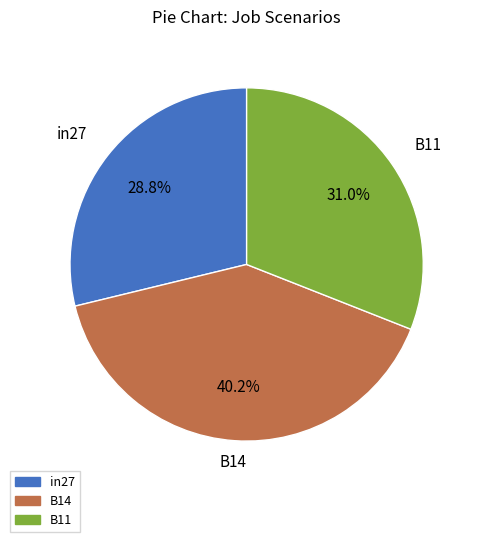

Does any single category account for the majority?

No